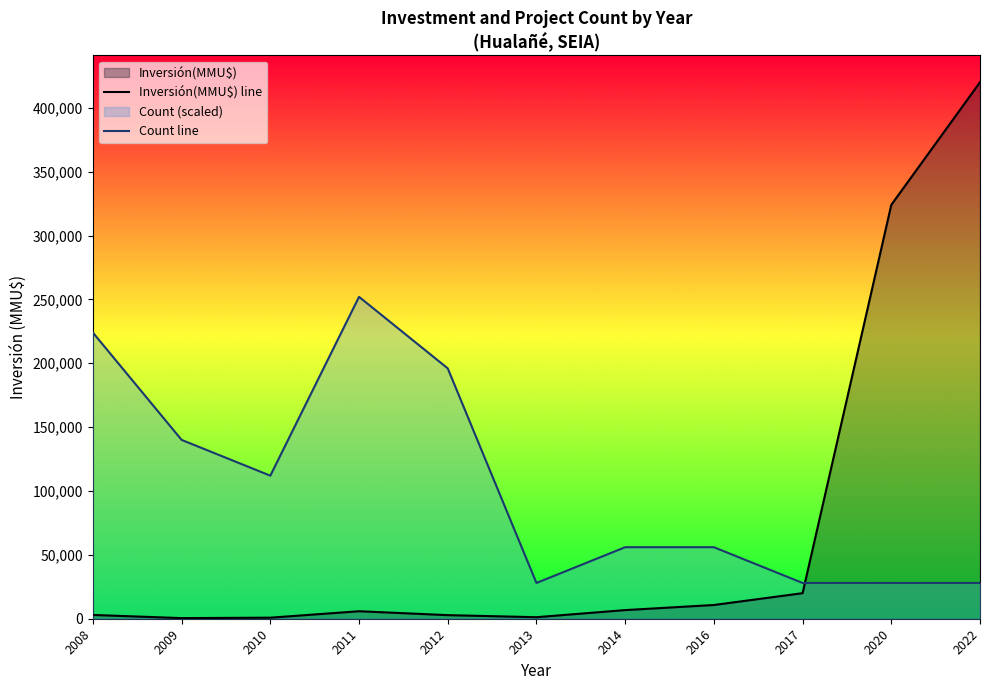

Which series ends up on top after the final intersection of Count line and Inversión(MMU$) line?

Inversión(MMU$) line